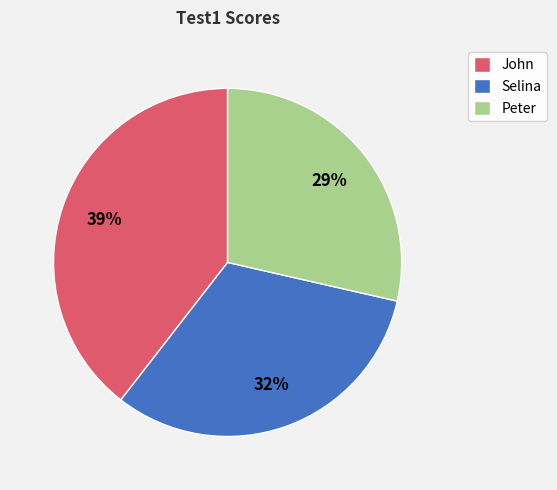

Combined, do John and Selina account for over 50%?

Yes